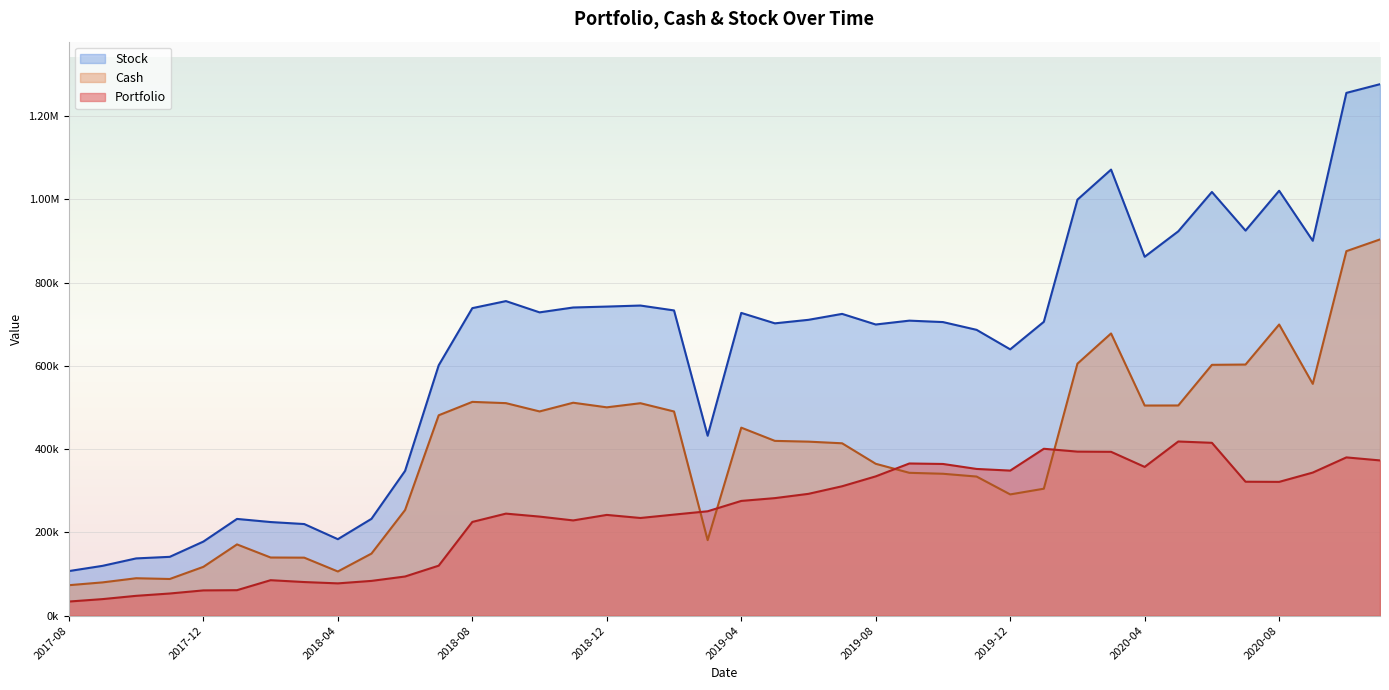

What is the difference between the maximum and minimum values in the Stock series?

1169467.5